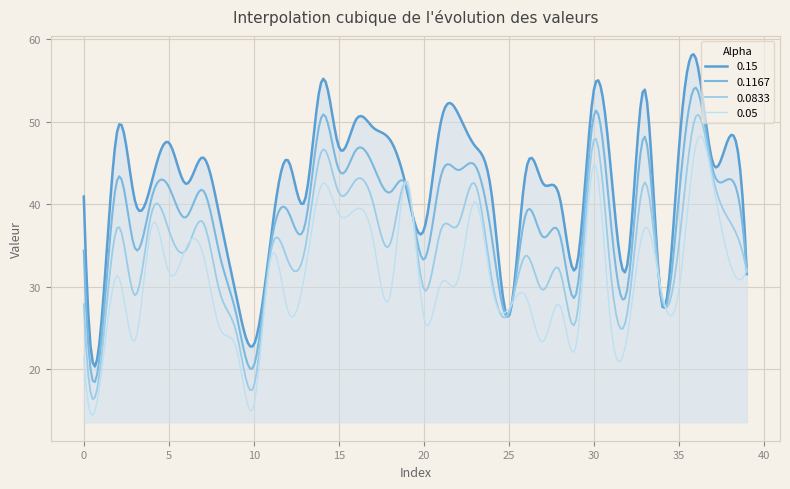

What are all the series names shown in the legend?

0.15, 0.1167, 0.0833, 0.05